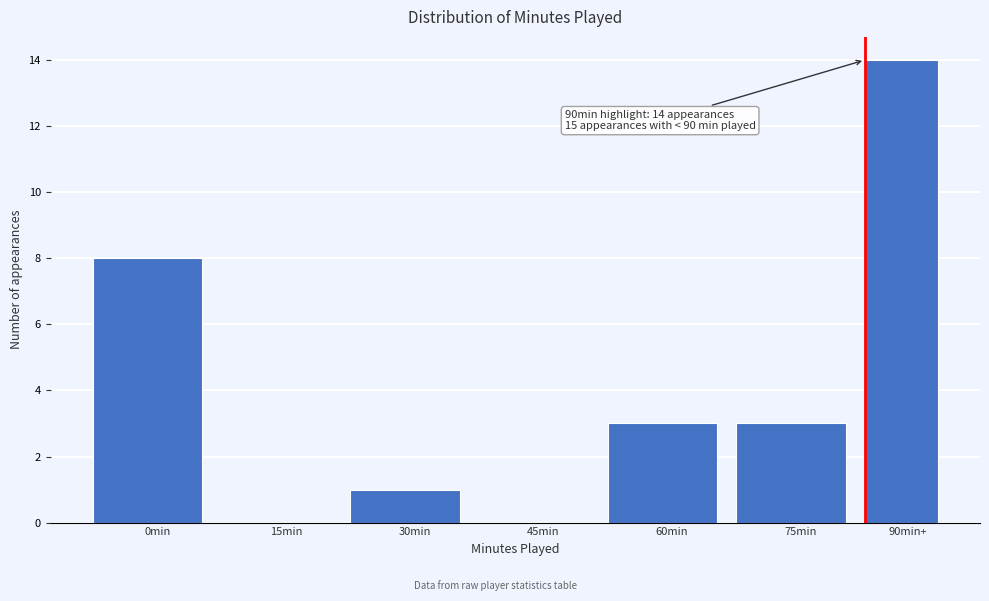

Reading right to left, transcribe all the data shown in this chart.

90min+=14	75min=3	60min=3	45min=0	30min=1	15min=0	0min=8